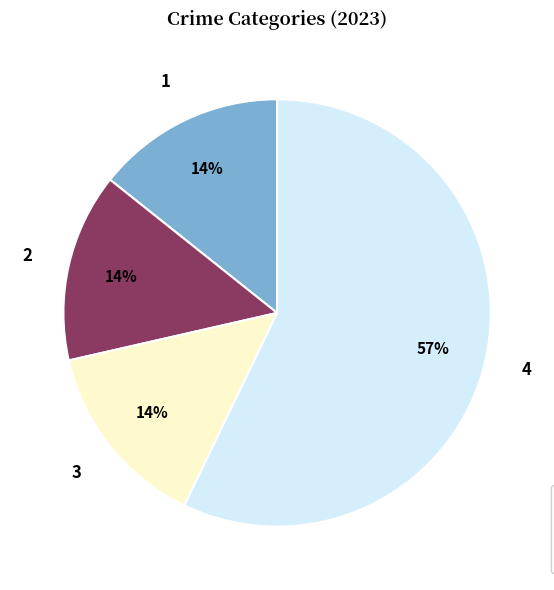

Which has a higher value, 4 or 1?

4